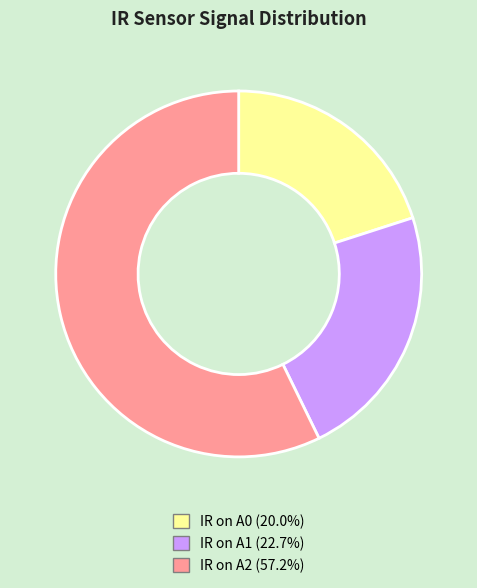

Does any single category account for the majority?

Yes